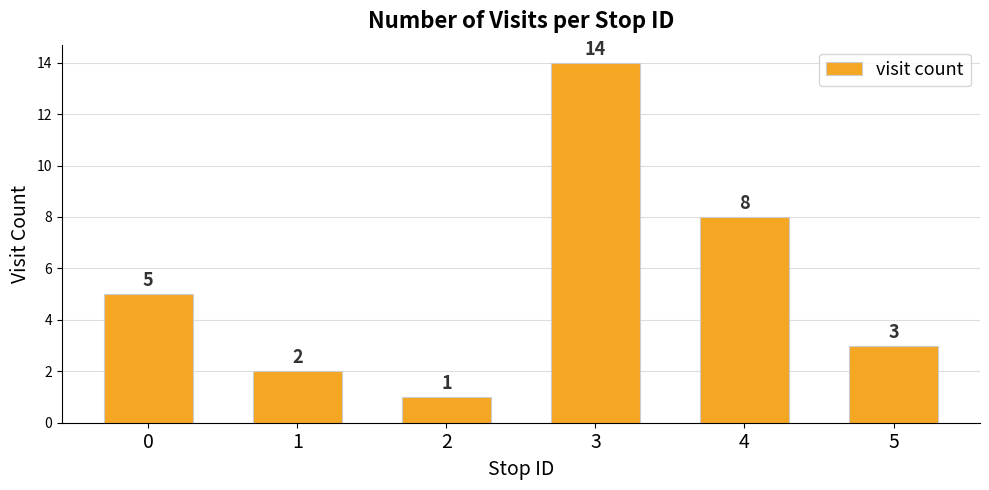

At which label is the value closest to 7?

4